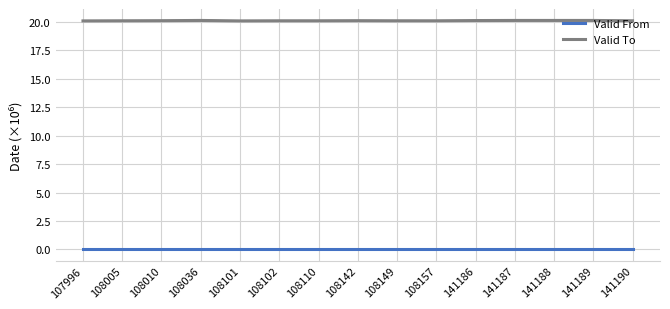

What is the total value across all series at 108101?

20.1